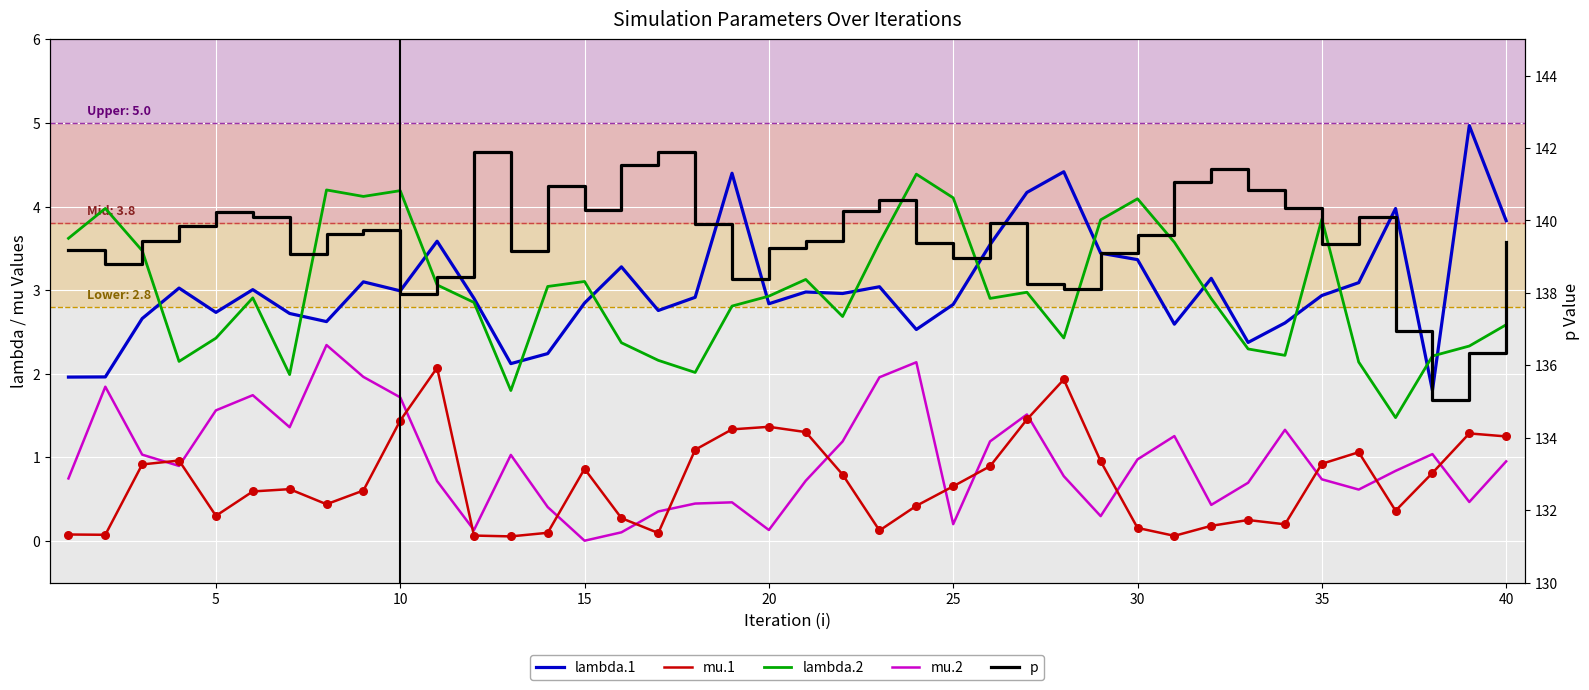

What are all the series names shown in the legend?

lambda.1, mu.1, lambda.2, mu.2, p